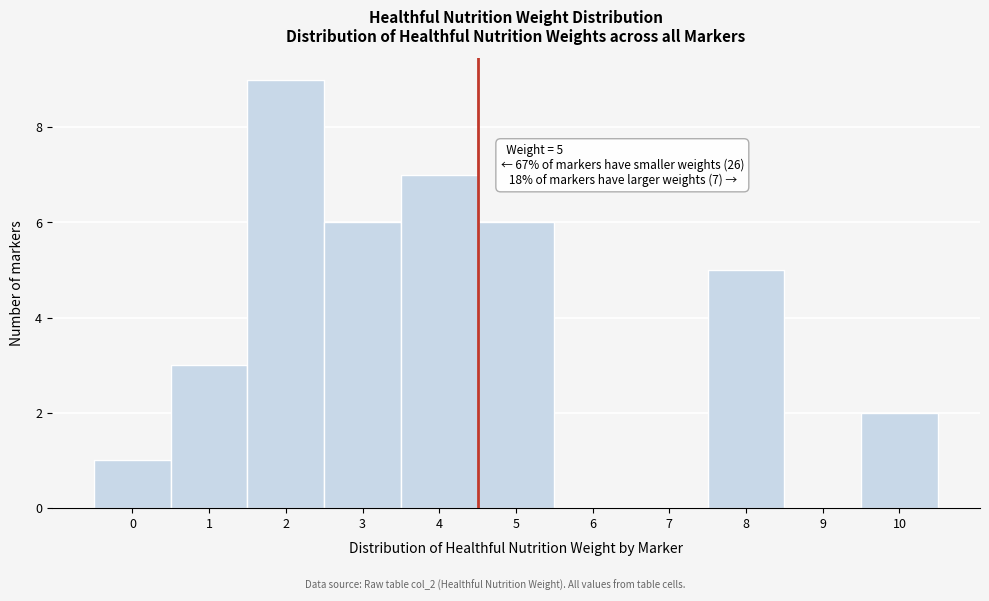

Reading right to left, transcribe all the data shown in this chart.

10=2	9=0	8=5	7=0	6=0	5=6	4=7	3=6	2=9	1=3	0=1